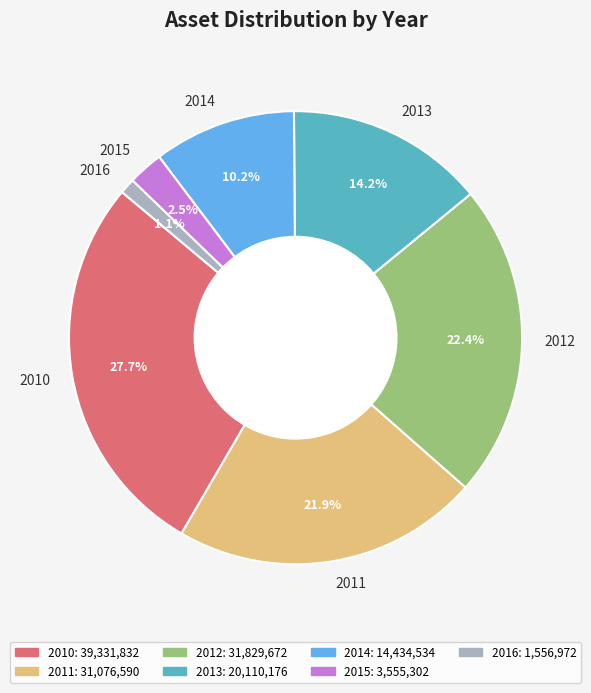

Does 2013 represent more than half of the total?

No